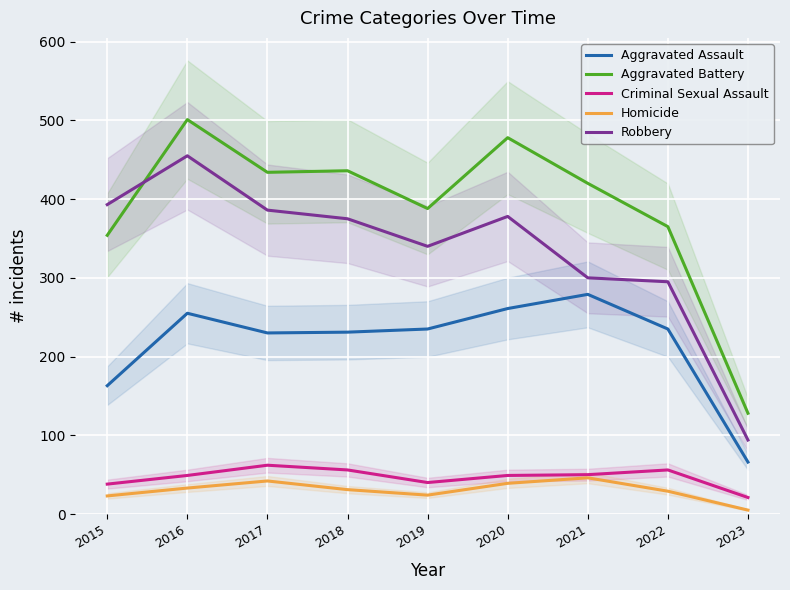

Which category has the lowest value in the Criminal Sexual Assault series?

2023